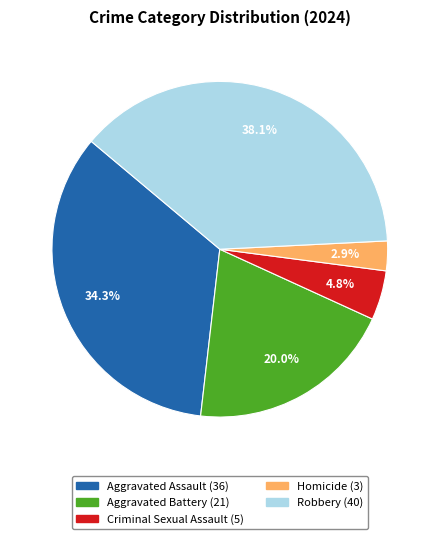

What is the smallest slice in the pie chart?

Homicide